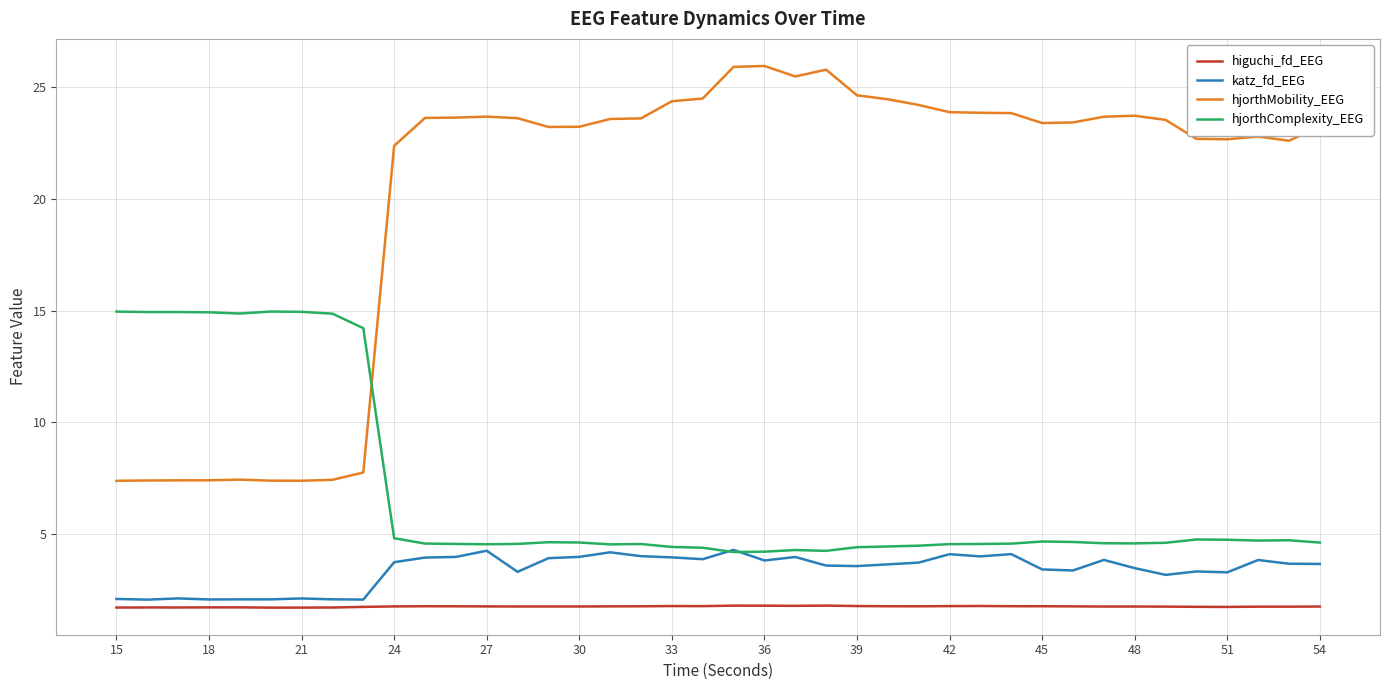

What is the sum of all katz_fd_EEG values?

135.5